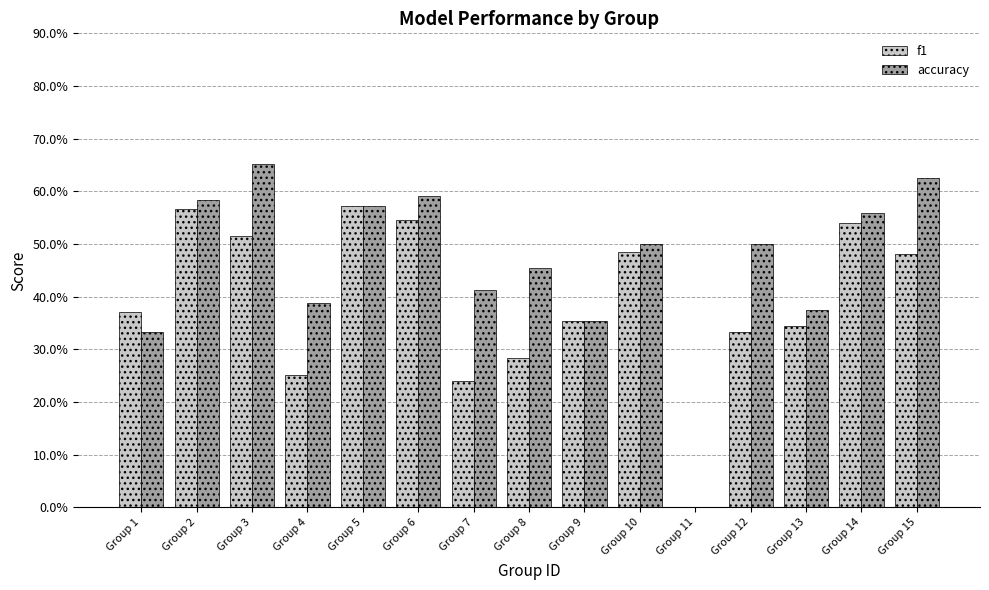

The accuracy series shows 0.6 at Group 6. True or false?

True